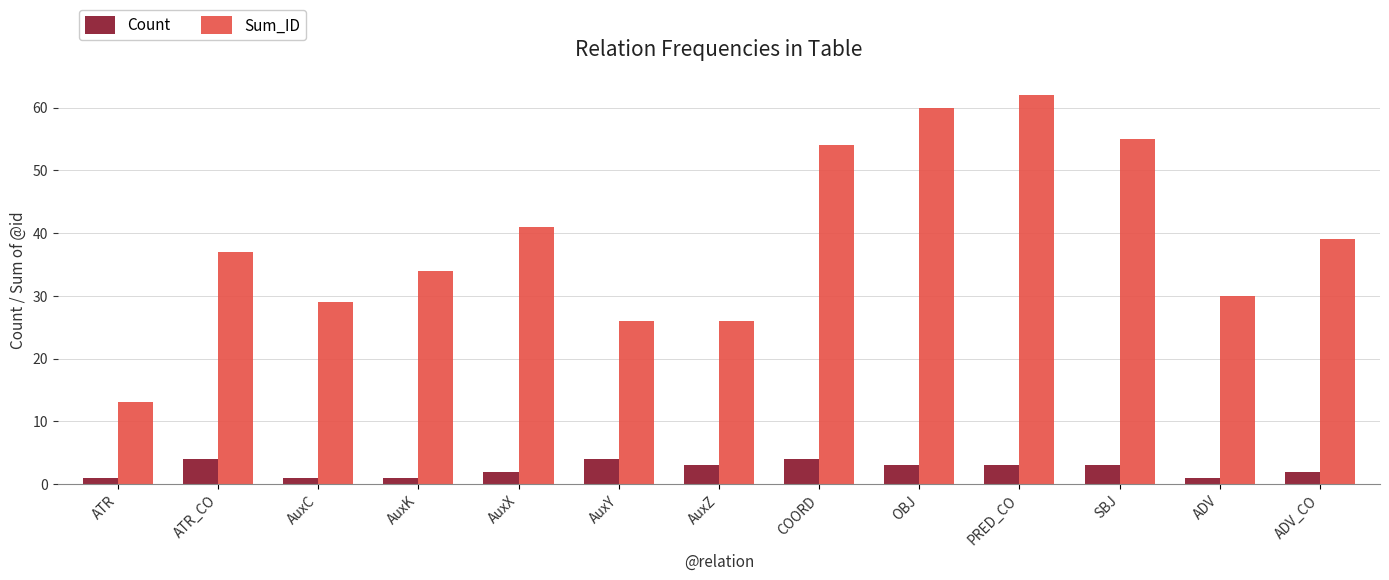

What is the value of the Sum_ID bar at the 3rd from the left?

29